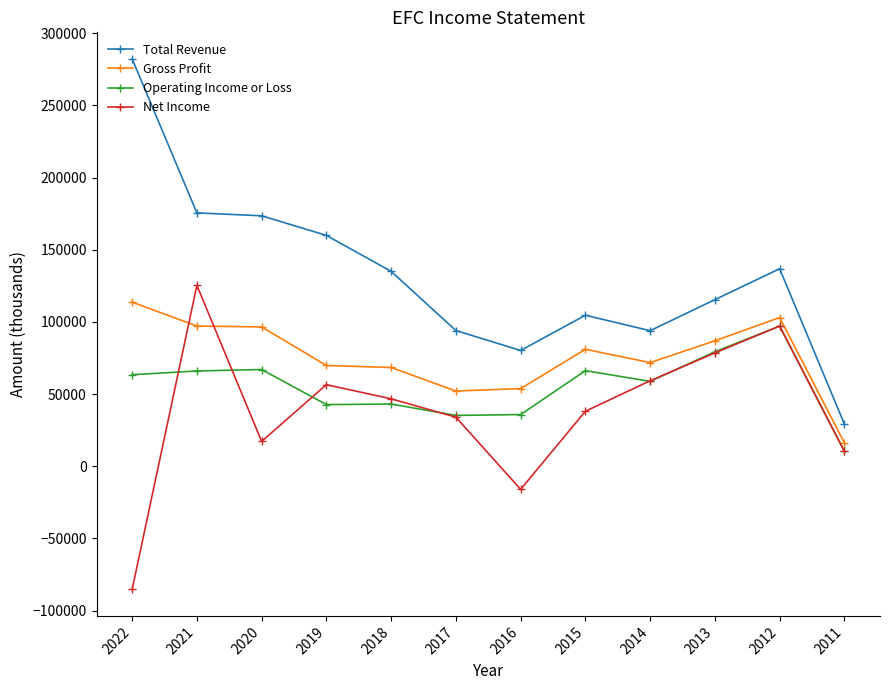

Rank the series by their maximum value, from highest to lowest.

Total Revenue, Net Income, Gross Profit, Operating Income or Loss